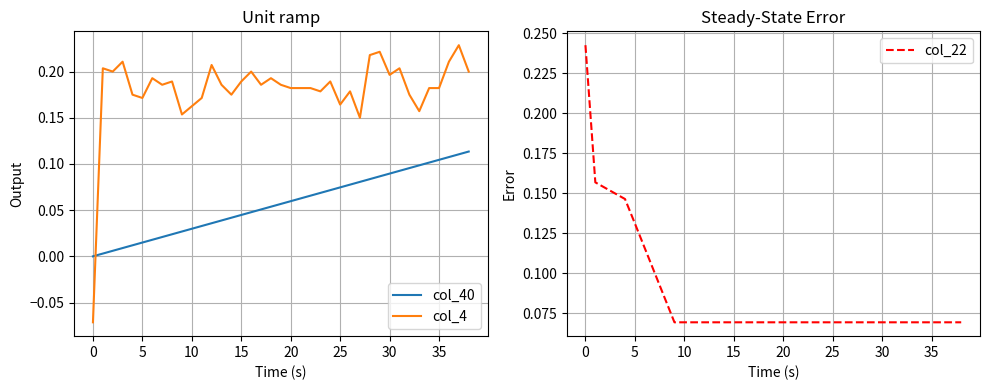

What is the minimum value shown in the chart?

-0.1